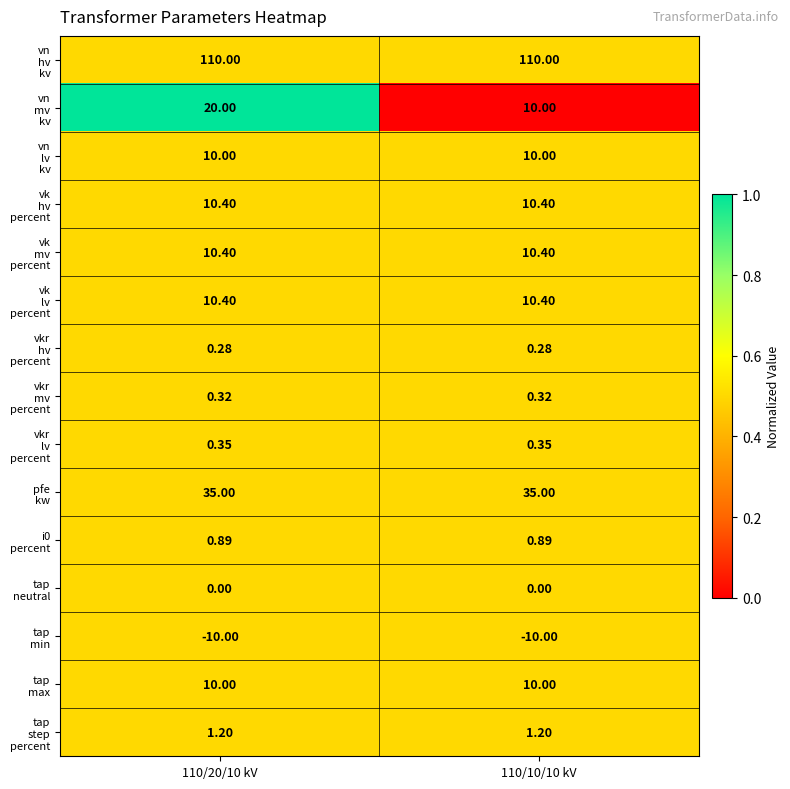

What is the spread (max minus min) of values at 110/10/10 kV?

120.0